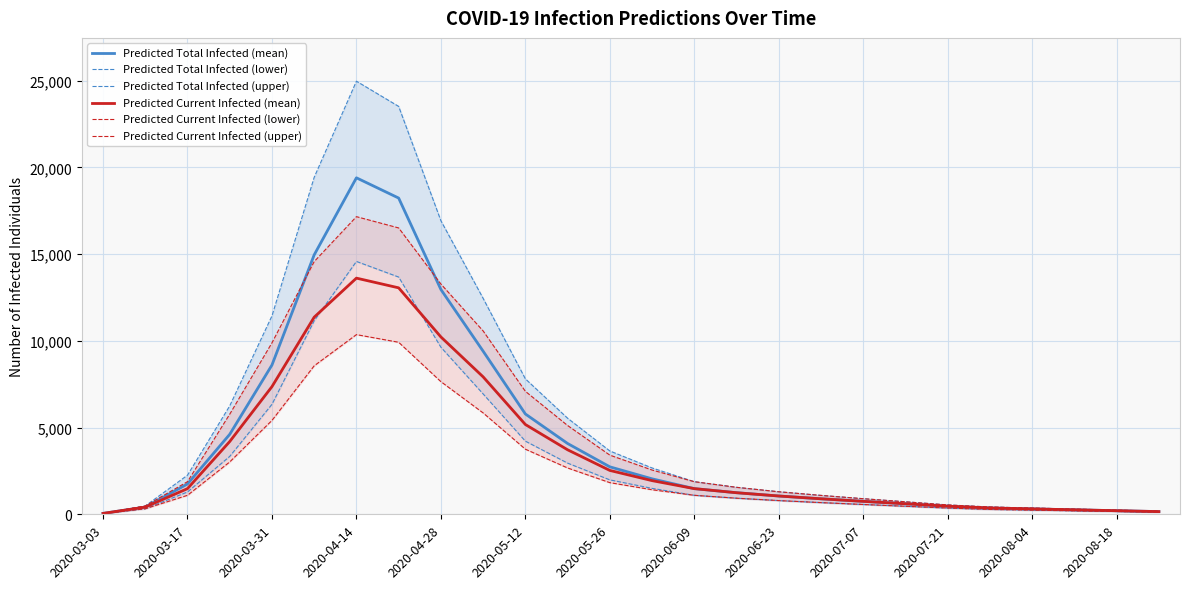

Between 17 and 14, which is larger?

14